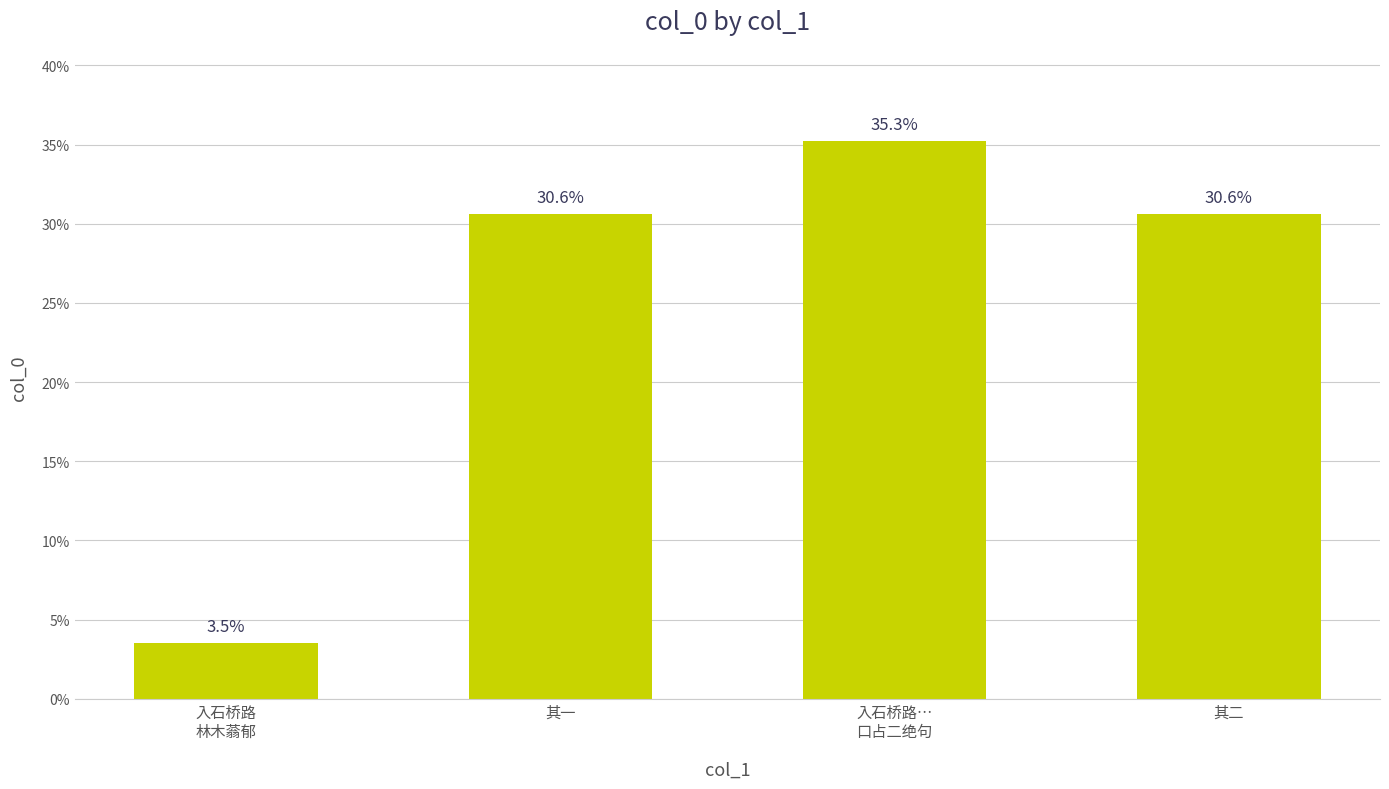

What is the value of the 1st bar from the left?

3.5